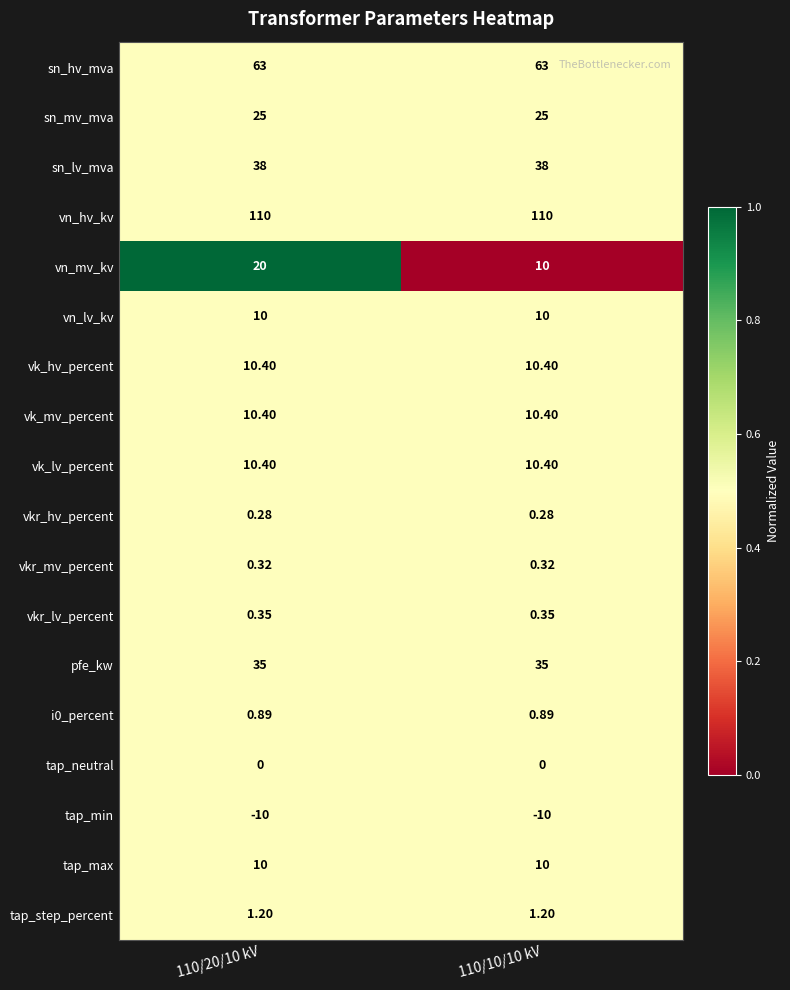

What is the total value across all series at 110/10/10 kV?

325.2